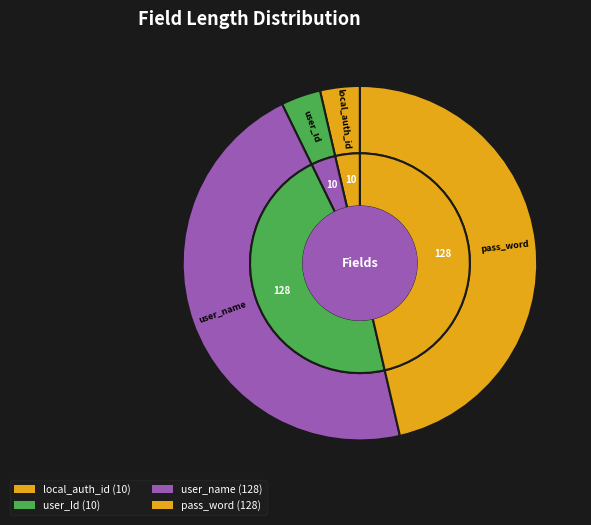

Do user_name and local_auth_id together represent more than half of the pie?

No